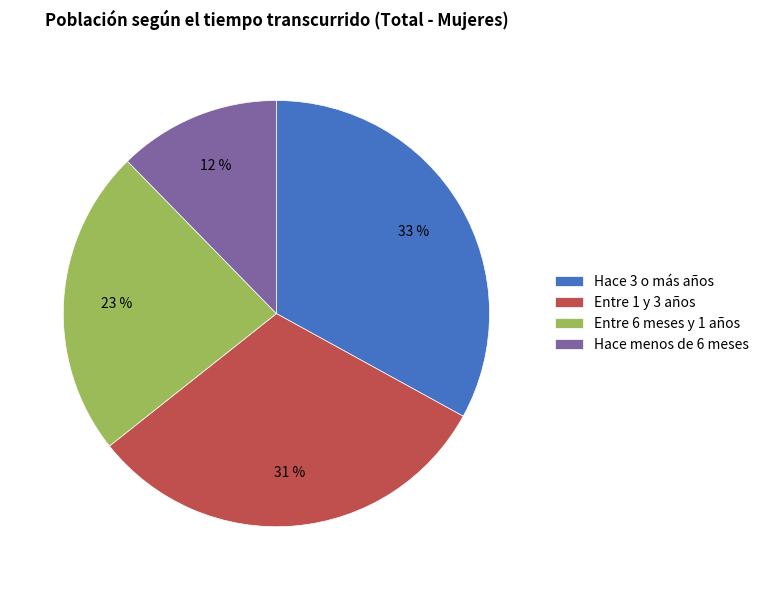

What is the ratio of the value at Hace menos de 6 meses to the value at Entre 6 meses y 1 años?

0.5